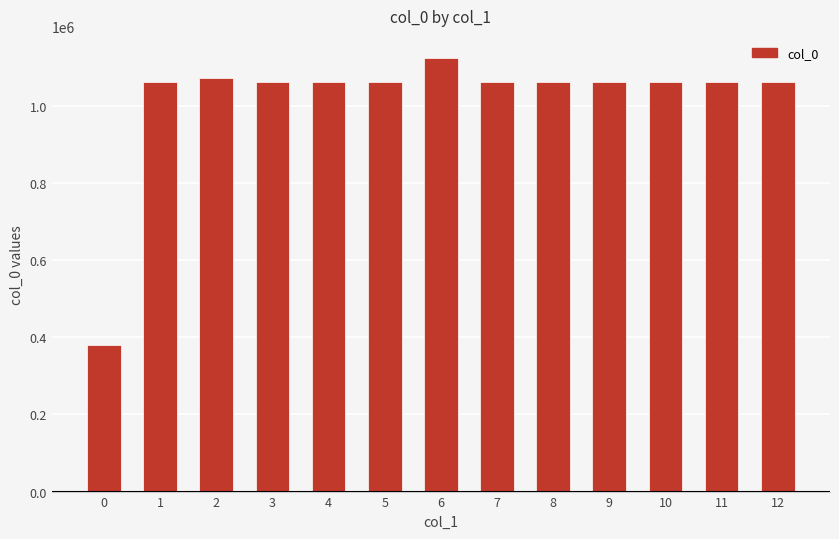

Are the bars grouped side by side (vs. stacked)?

No